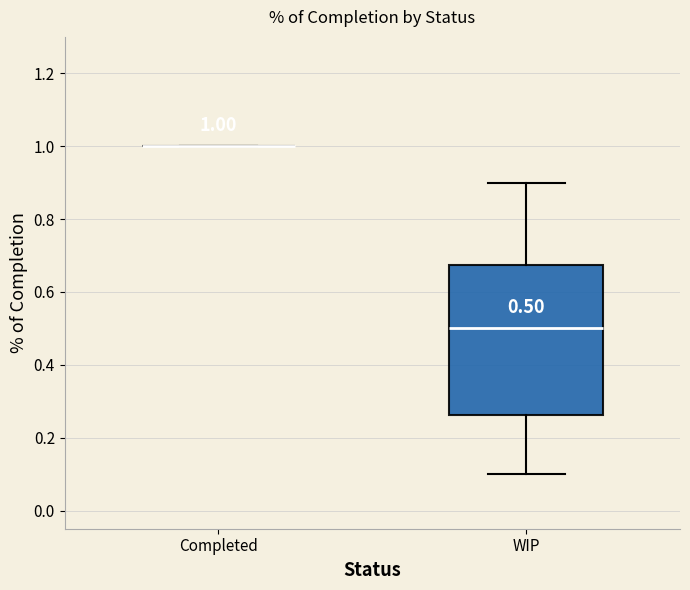

Comparing the boxes themselves (not the whiskers), which one is the tallest?

WIP